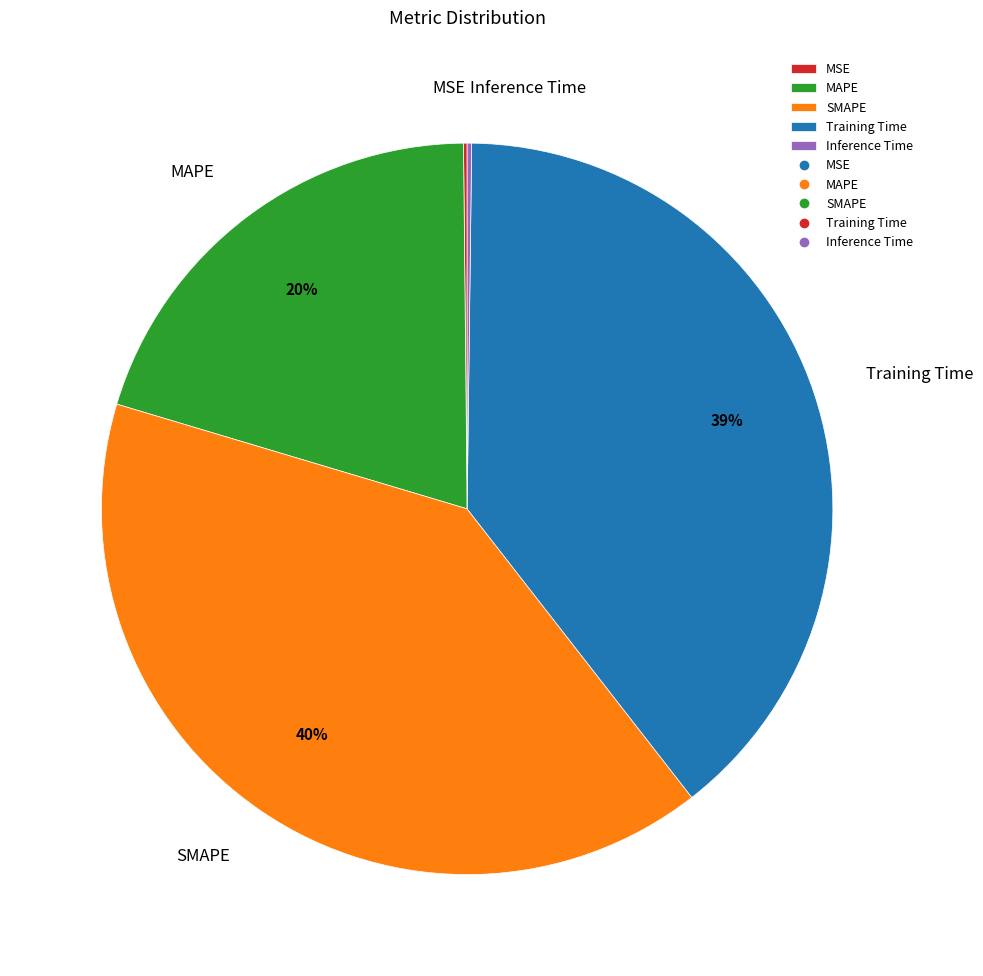

Which has a higher value, SMAPE or Training Time?

SMAPE